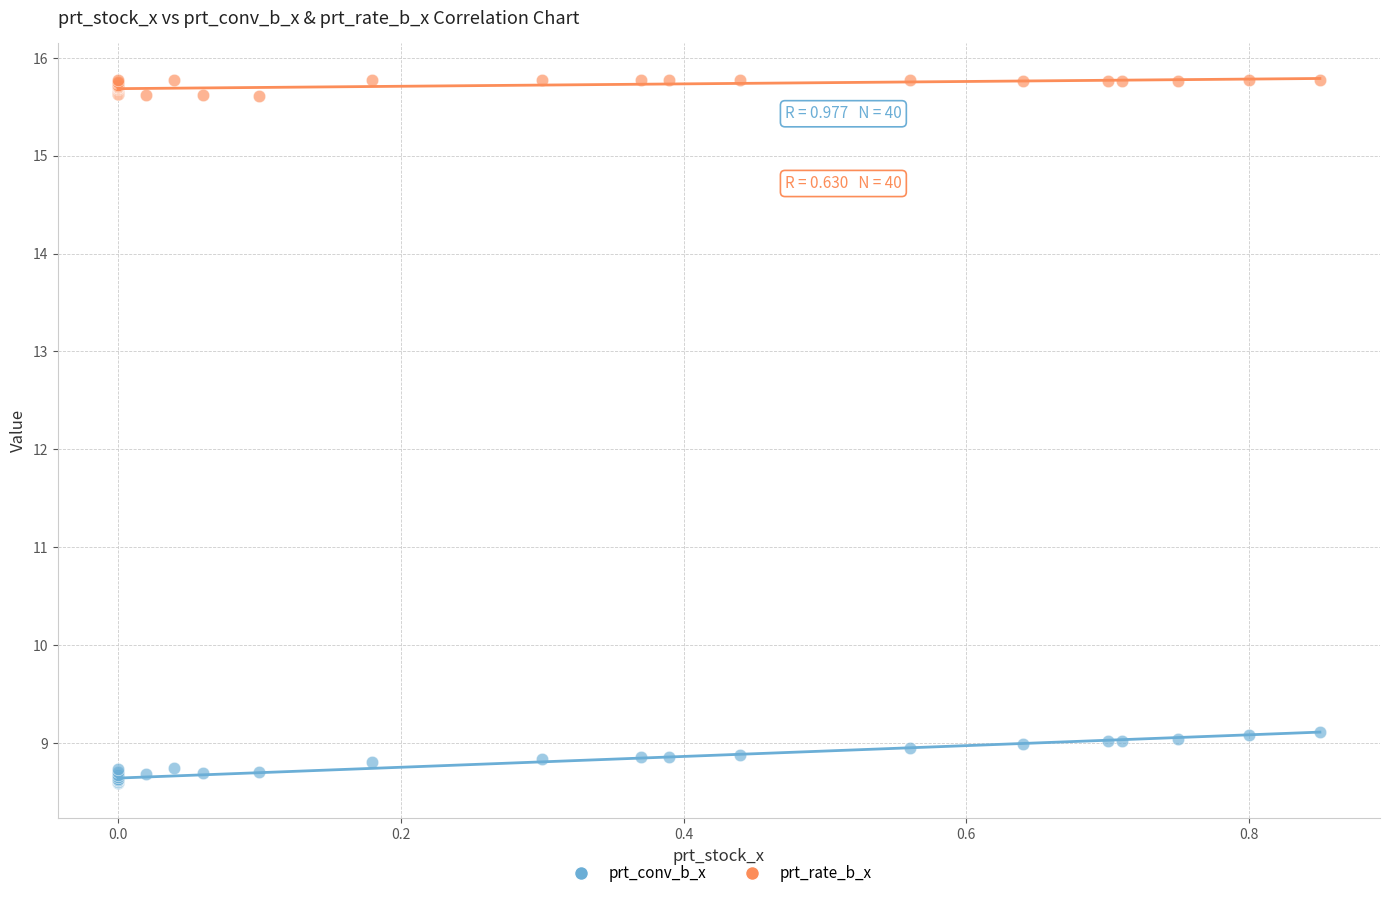

What is the X range (max minus min) for the scatter plot?

0.8